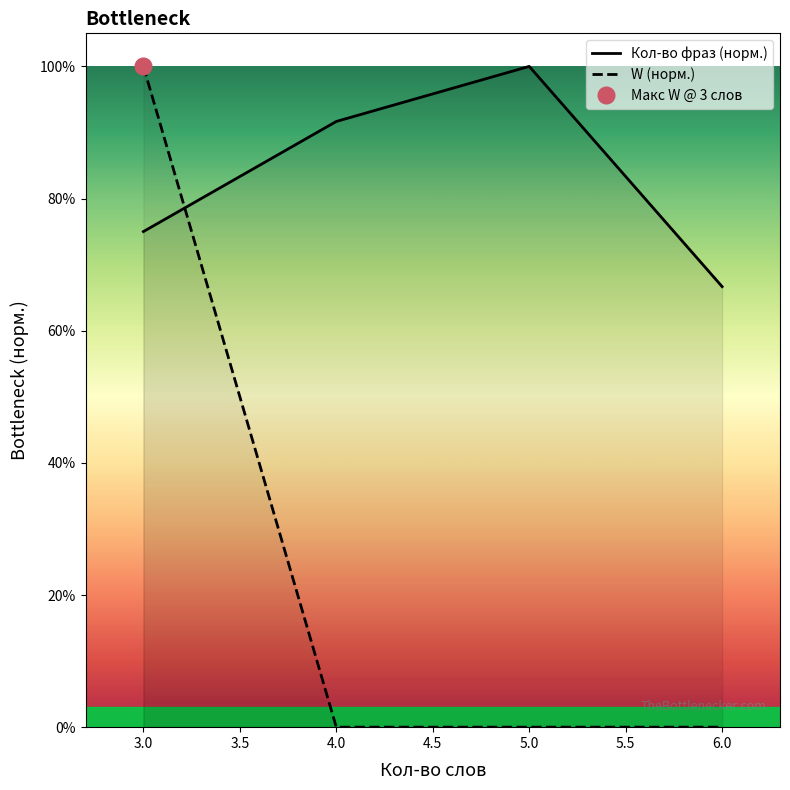

Is the value of W (норм.) at 5.0 greater than the value of Кол-во фраз (норм.) at 3.0?

No